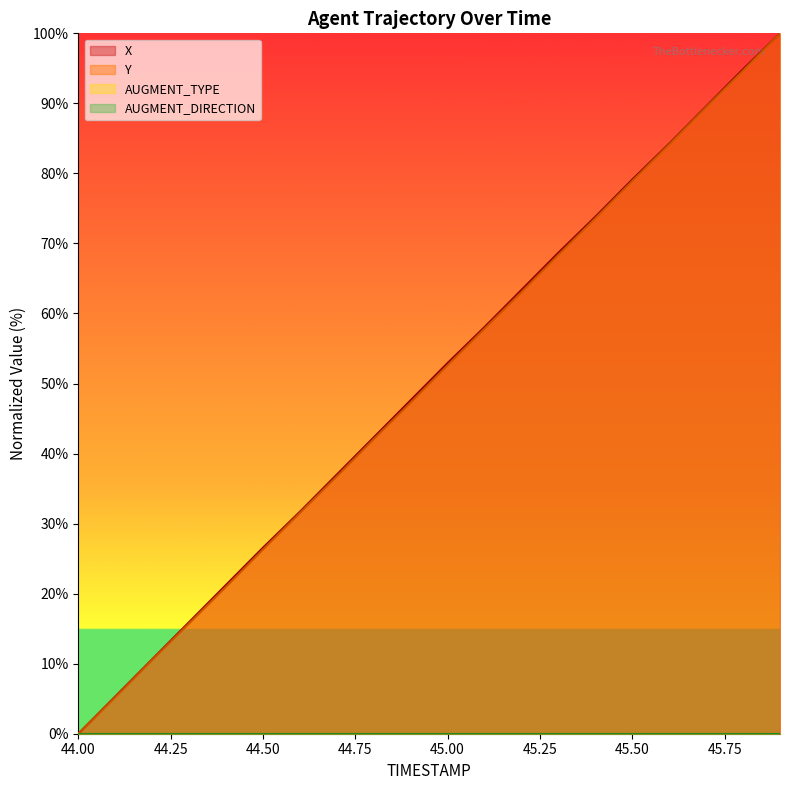

Reading left to right, transcribe all the data shown in this chart.

X: 44.0=0.0	44.1=5.3	44.2=10.6	44.3=15.9	44.4=21.2	44.5=26.6	44.6=31.7	44.7=37.0	44.8=42.3	44.9=47.6	45.0=52.9	45.1=58.1	45.2=63.4	45.3=68.7	45.4=73.8	45.5=79.1	45.6=84.2	45.7=89.6	45.8=94.9	45.9=100.0
Y: 44.0=0.0	44.1=5.2	44.2=10.5	44.3=15.8	44.4=21.0	44.5=26.3	44.6=31.5	44.7=36.7	44.8=42.1	44.9=47.3	45.0=52.6	45.1=57.8	45.2=63.1	45.3=68.4	45.4=73.6	45.5=78.9	45.6=84.1	45.7=89.5	45.8=94.7	45.9=100.0